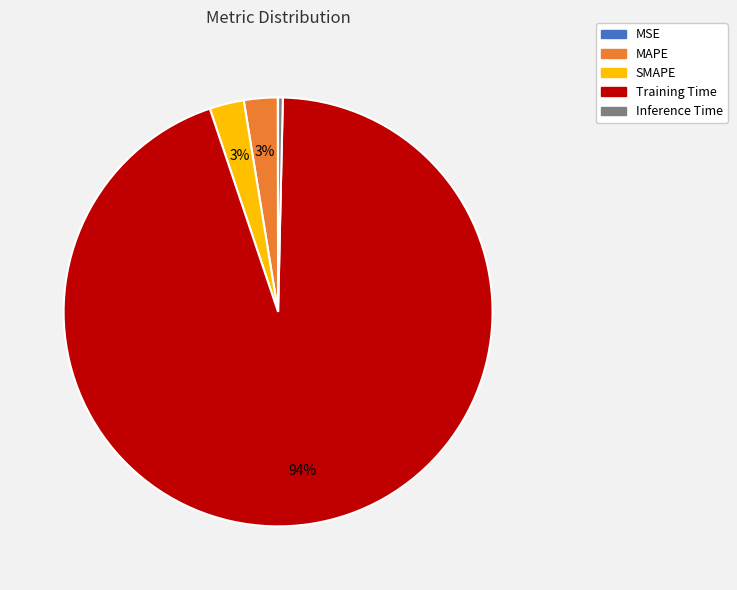

Which category has the biggest portion of the pie?

Training Time